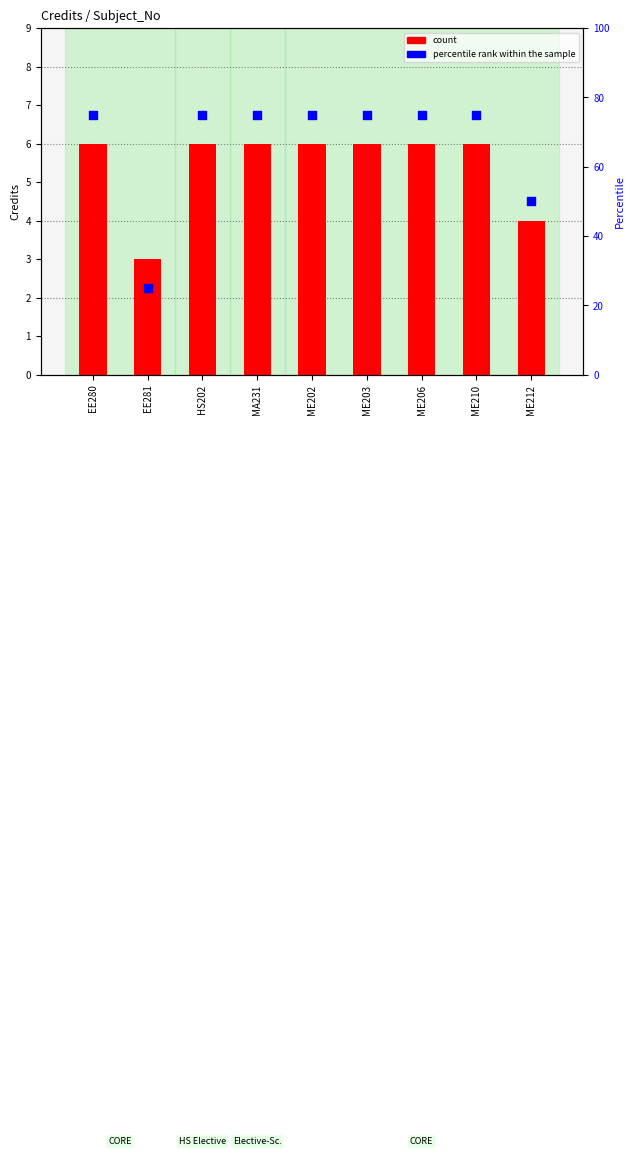

At which category is the sum across all series the highest?

EE280